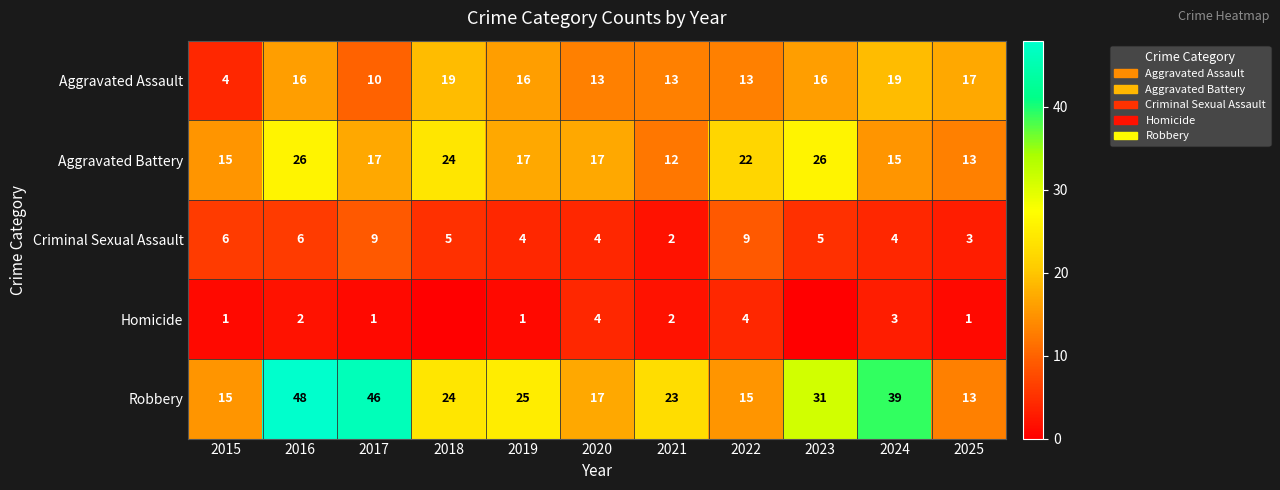

Count the number of categories in the chart.

11